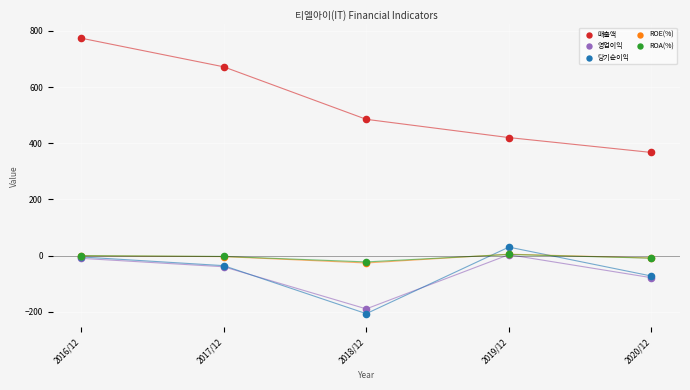

What are all the series names shown in the legend?

매출액, 영업이익, 당기순이익, ROE(%), ROA(%)